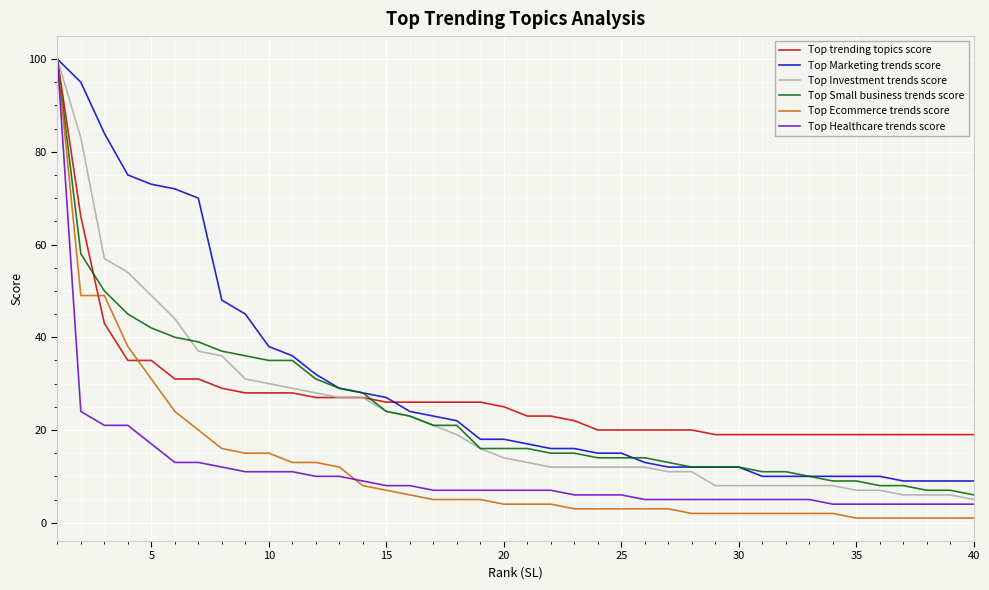

How many categories are shown in the chart?

40